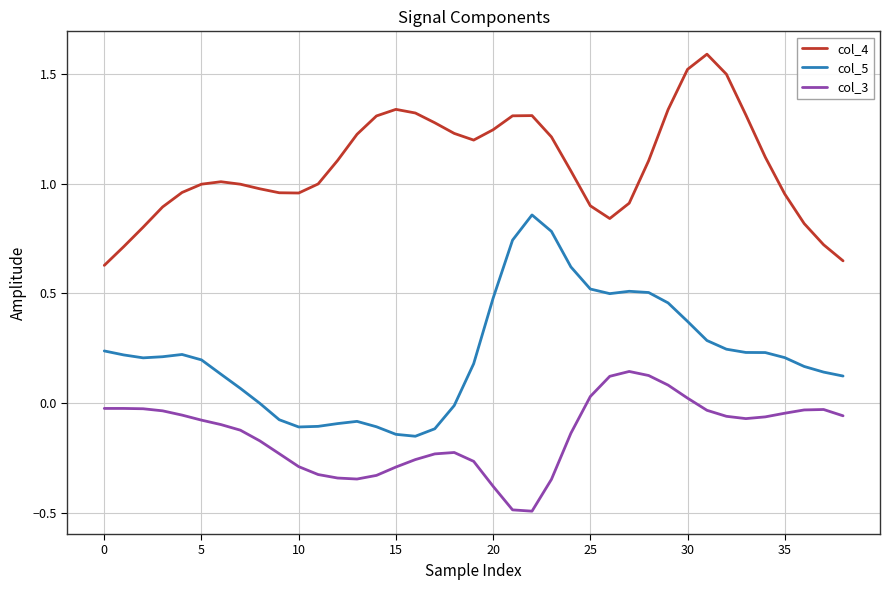

List the series in order of their peak value, lowest first.

col_3, col_5, col_4